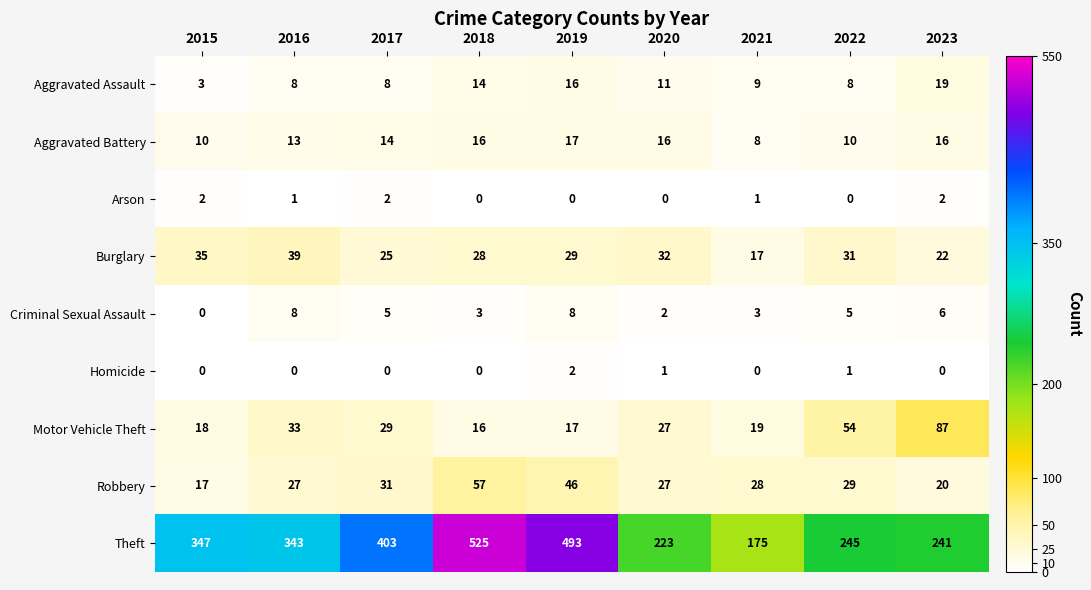

Is the value of Burglary at 2015 greater than the value of Theft at 2017?

No